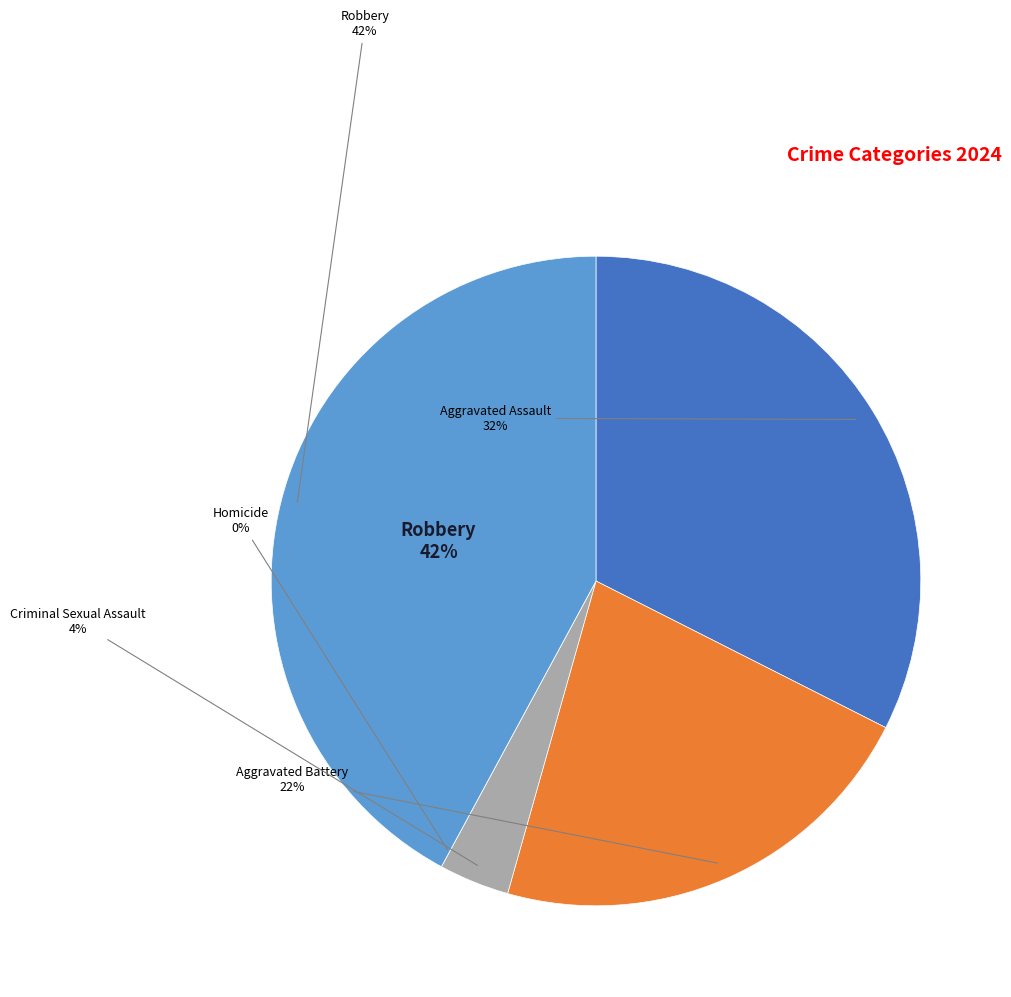

To the nearest percent, what portion does Criminal Sexual Assault represent?

4%